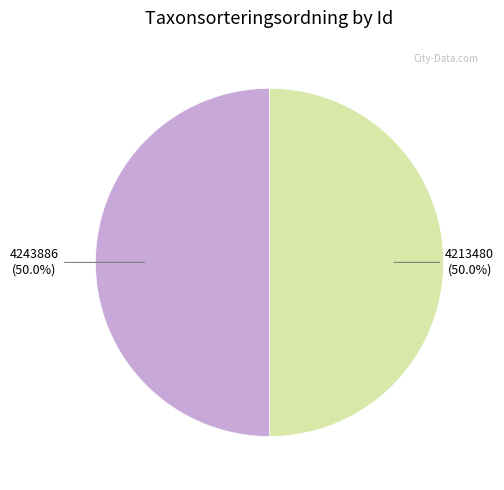

Approximately how many times larger is the value at 4243886 compared to 4213480?

1.0